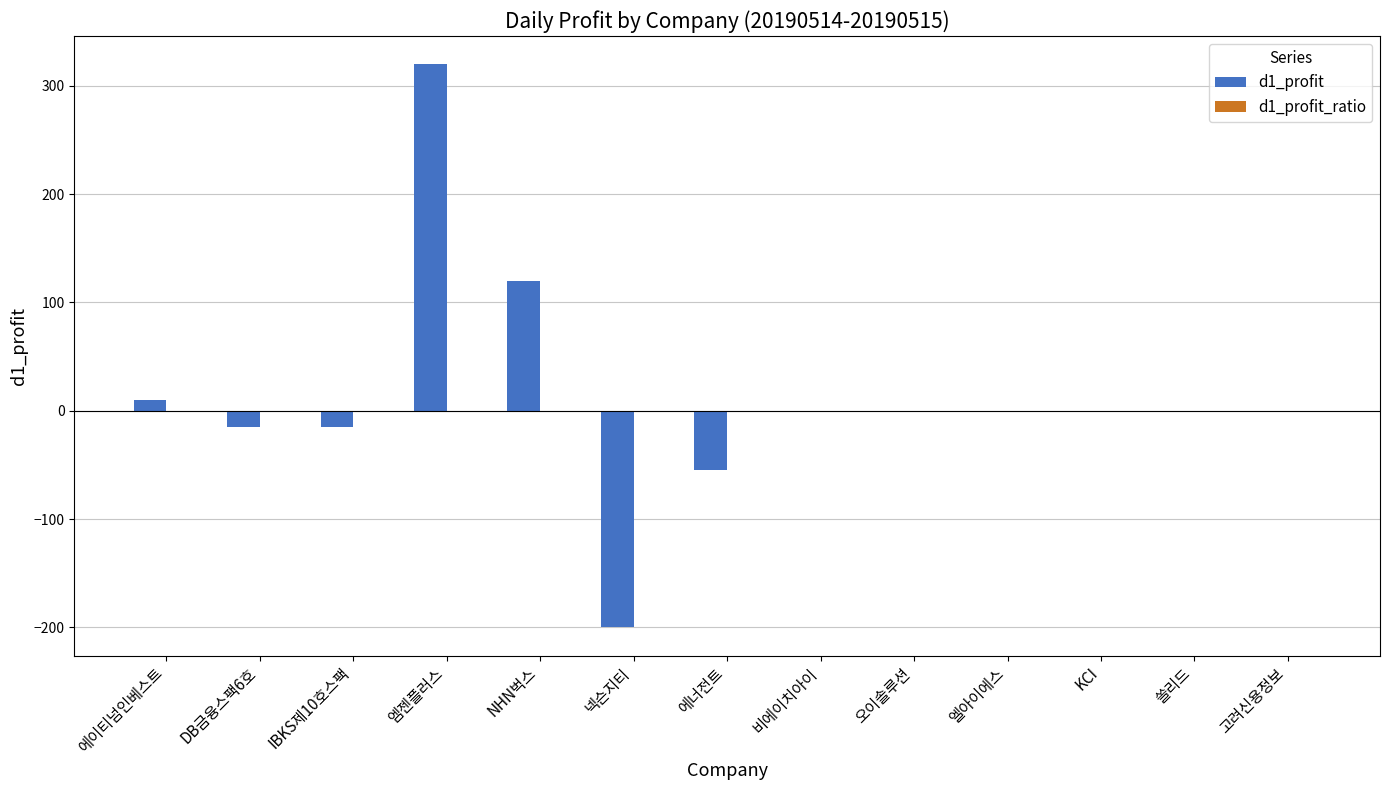

The value of d1_profit at NHN벅스 is 120.0. True or false?

True